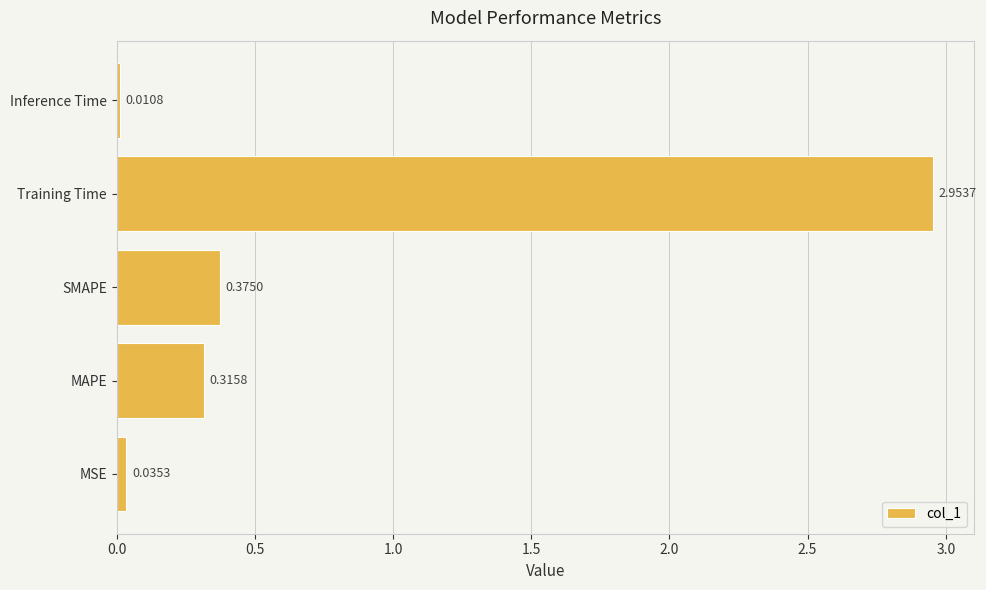

What is the difference between the maximum and minimum values?

2.9